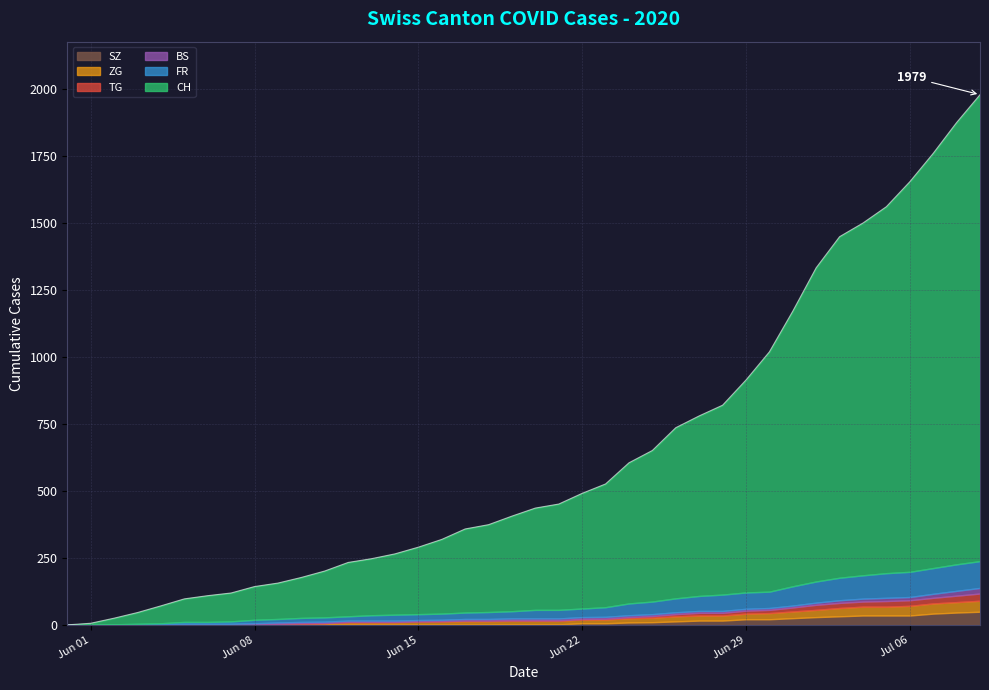

How many positive values does the FR series have?

38